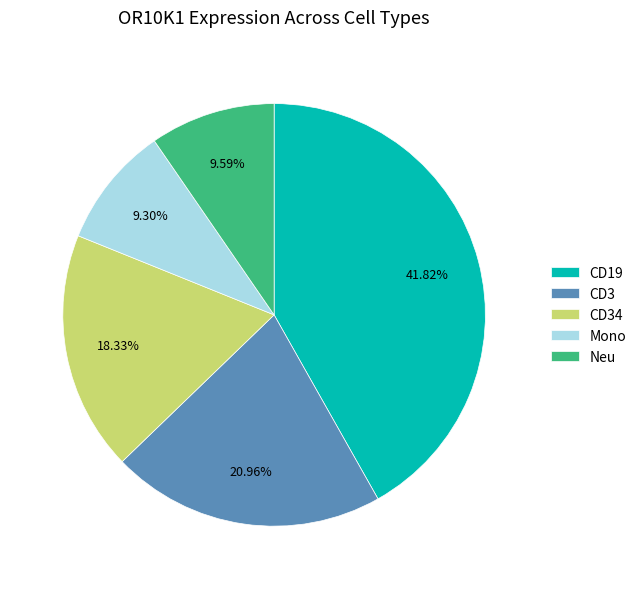

Is the sum of CD3 and CD19 greater than half?

Yes